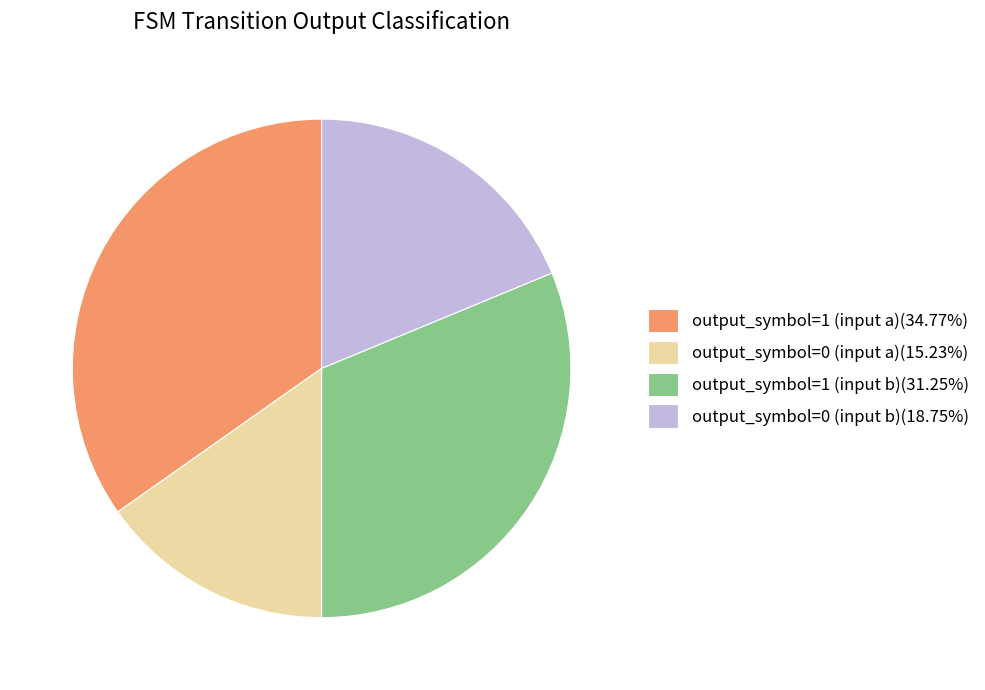

Does output_symbol=0 (input a) account for over 50% of the chart?

No